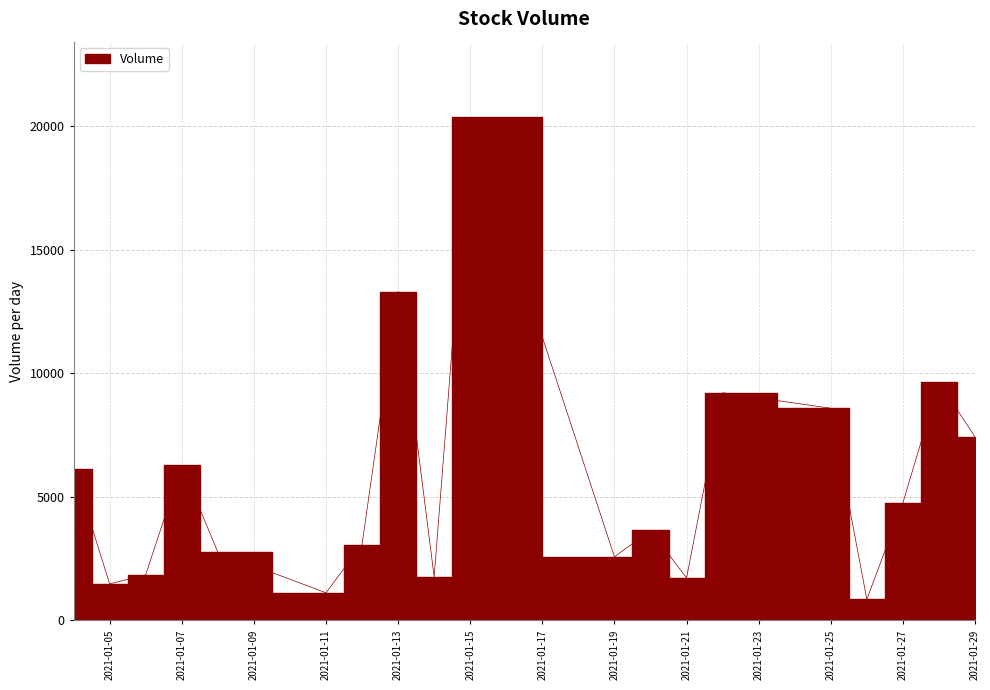

The value at 2021-01-13 is 13310. True or false?

True